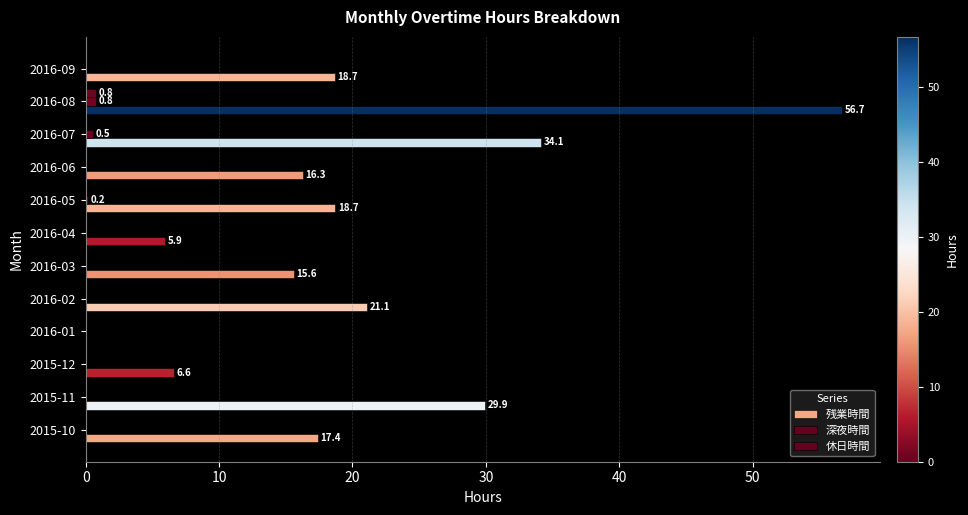

How many values in 残業時間 are above zero?

11